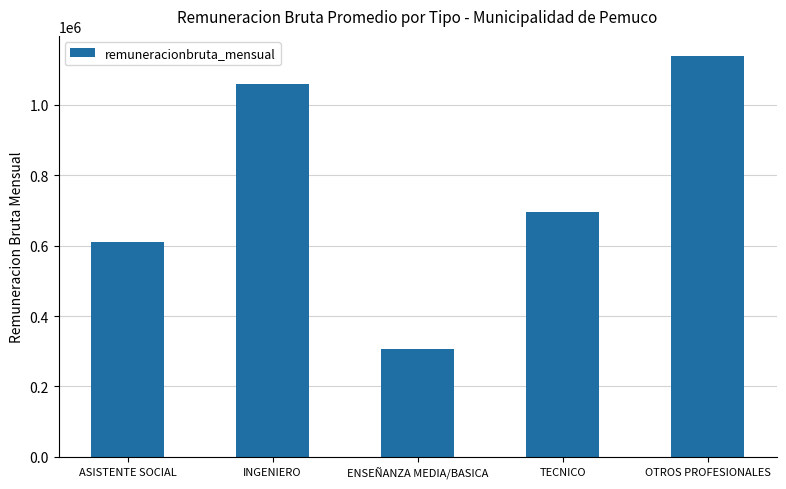

True or false: the data shows 609365 at ASISTENTE SOCIAL.

True